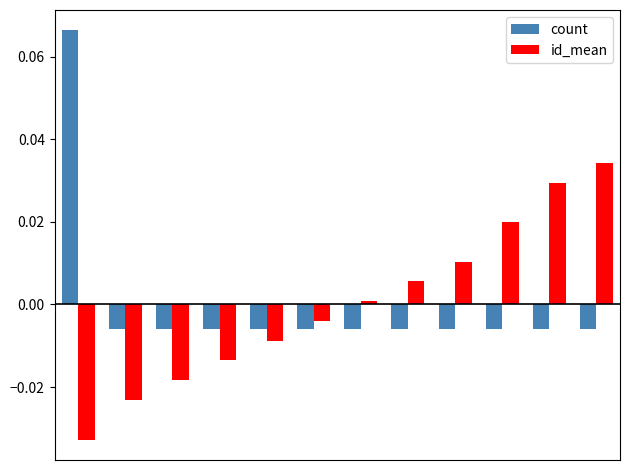

How many bars are there in each group?

2